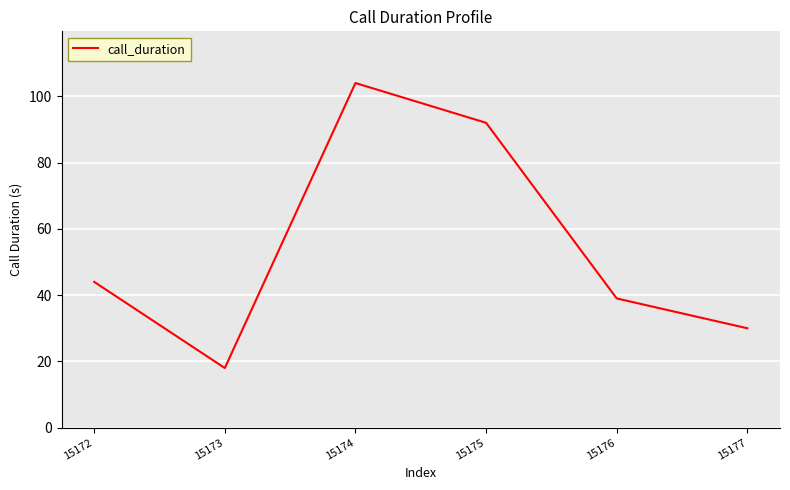

What value does the data have at 15173?

18